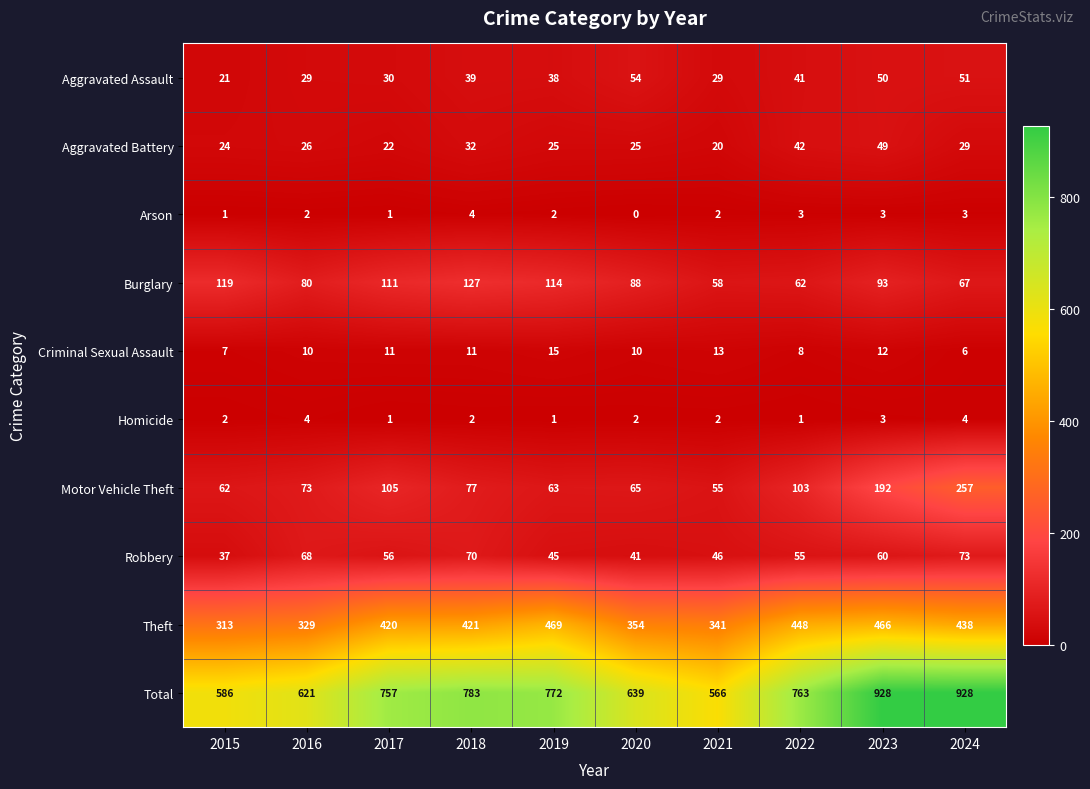

At which label is Aggravated Assault closest to 37?

2019